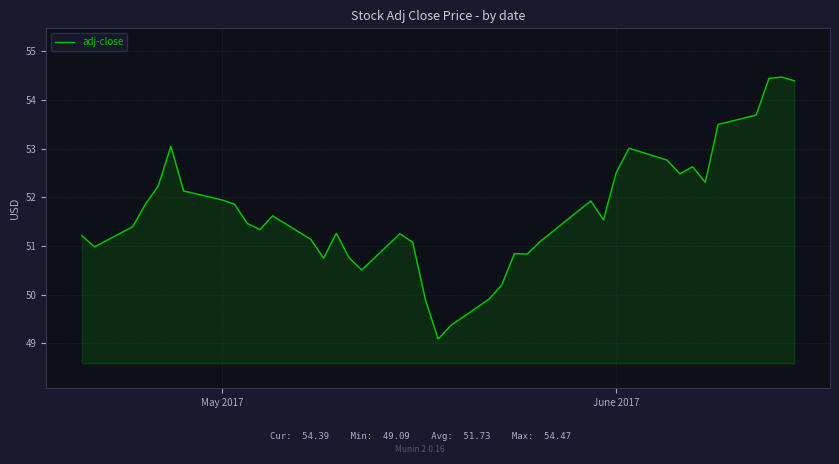

True or false: the data has more than 0 interior local peaks.

True